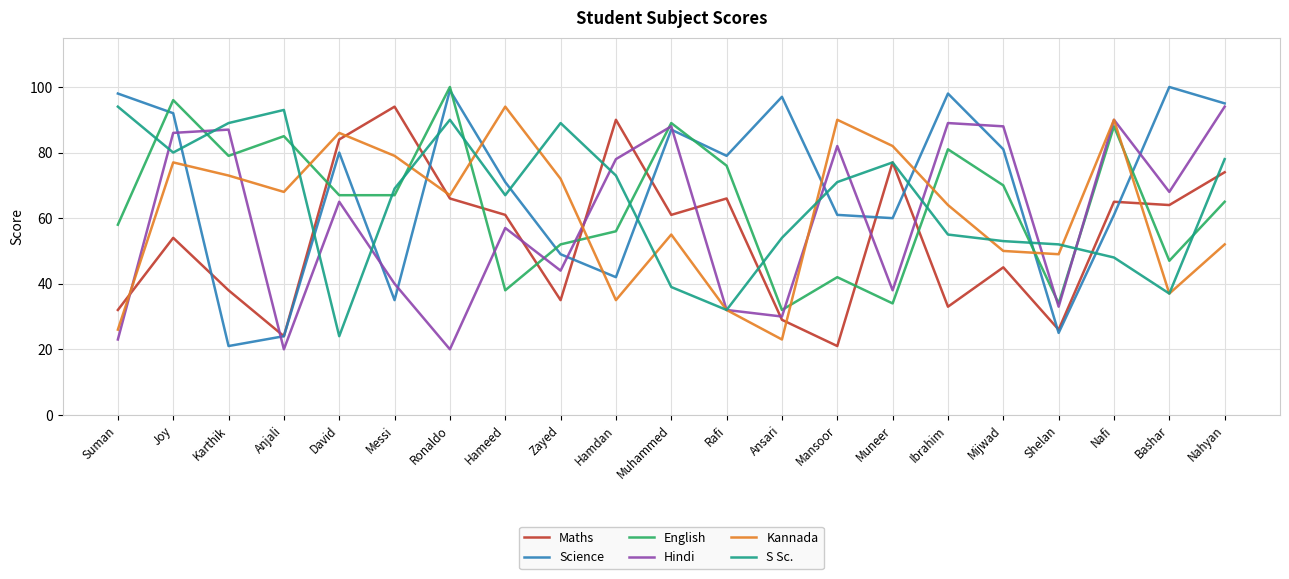

At how many categories does at least one series exceed 91?

10